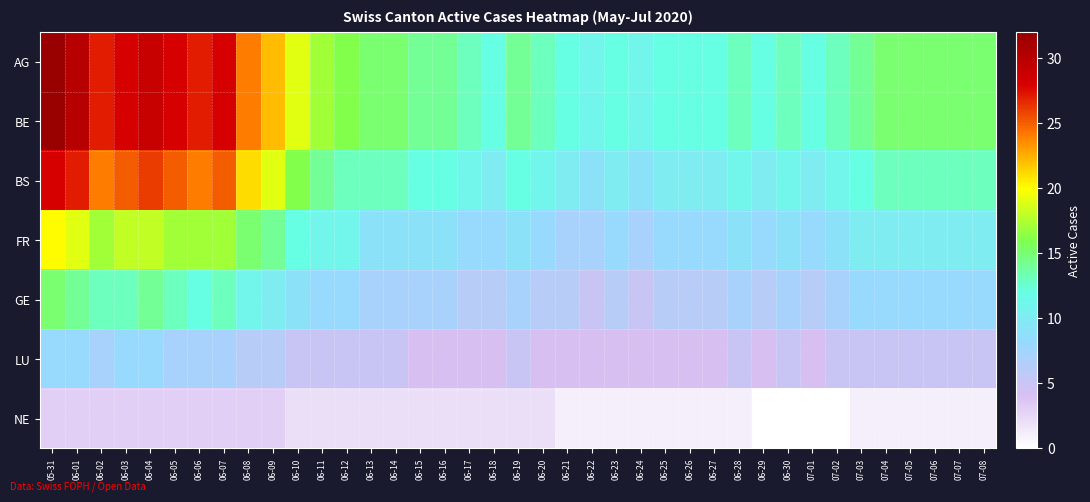

List the series in order of their peak value, highest first.

AG, BE, BS, FR, GE, LU, NE